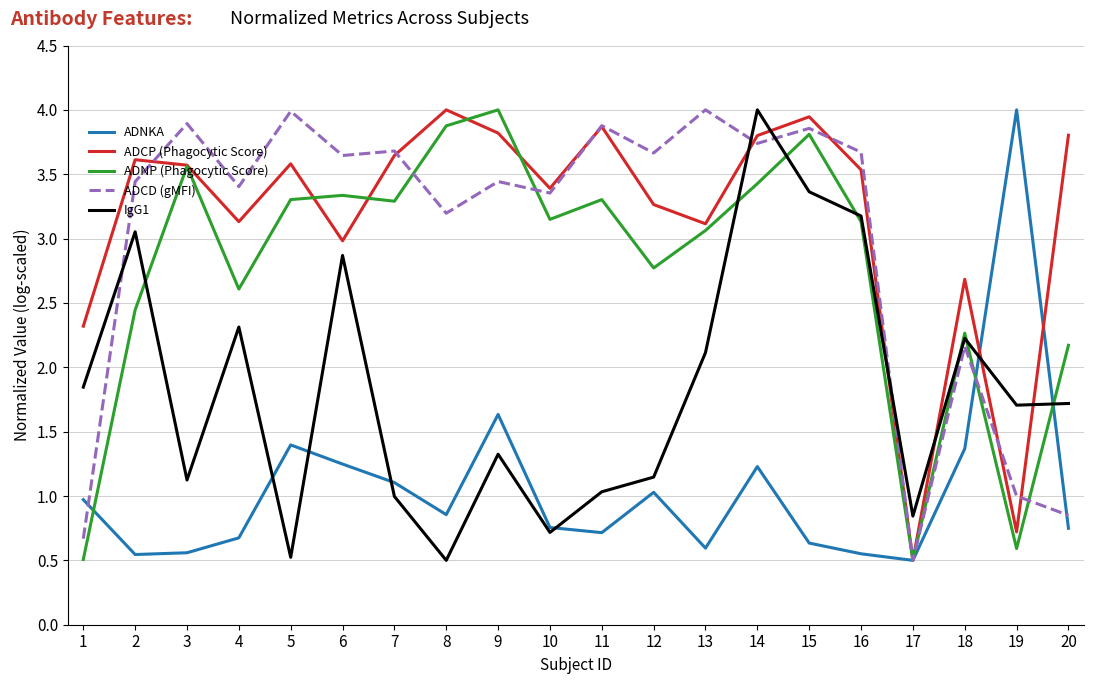

Where is ADCP (Phagocytic Score) nearest to the value 2?

1